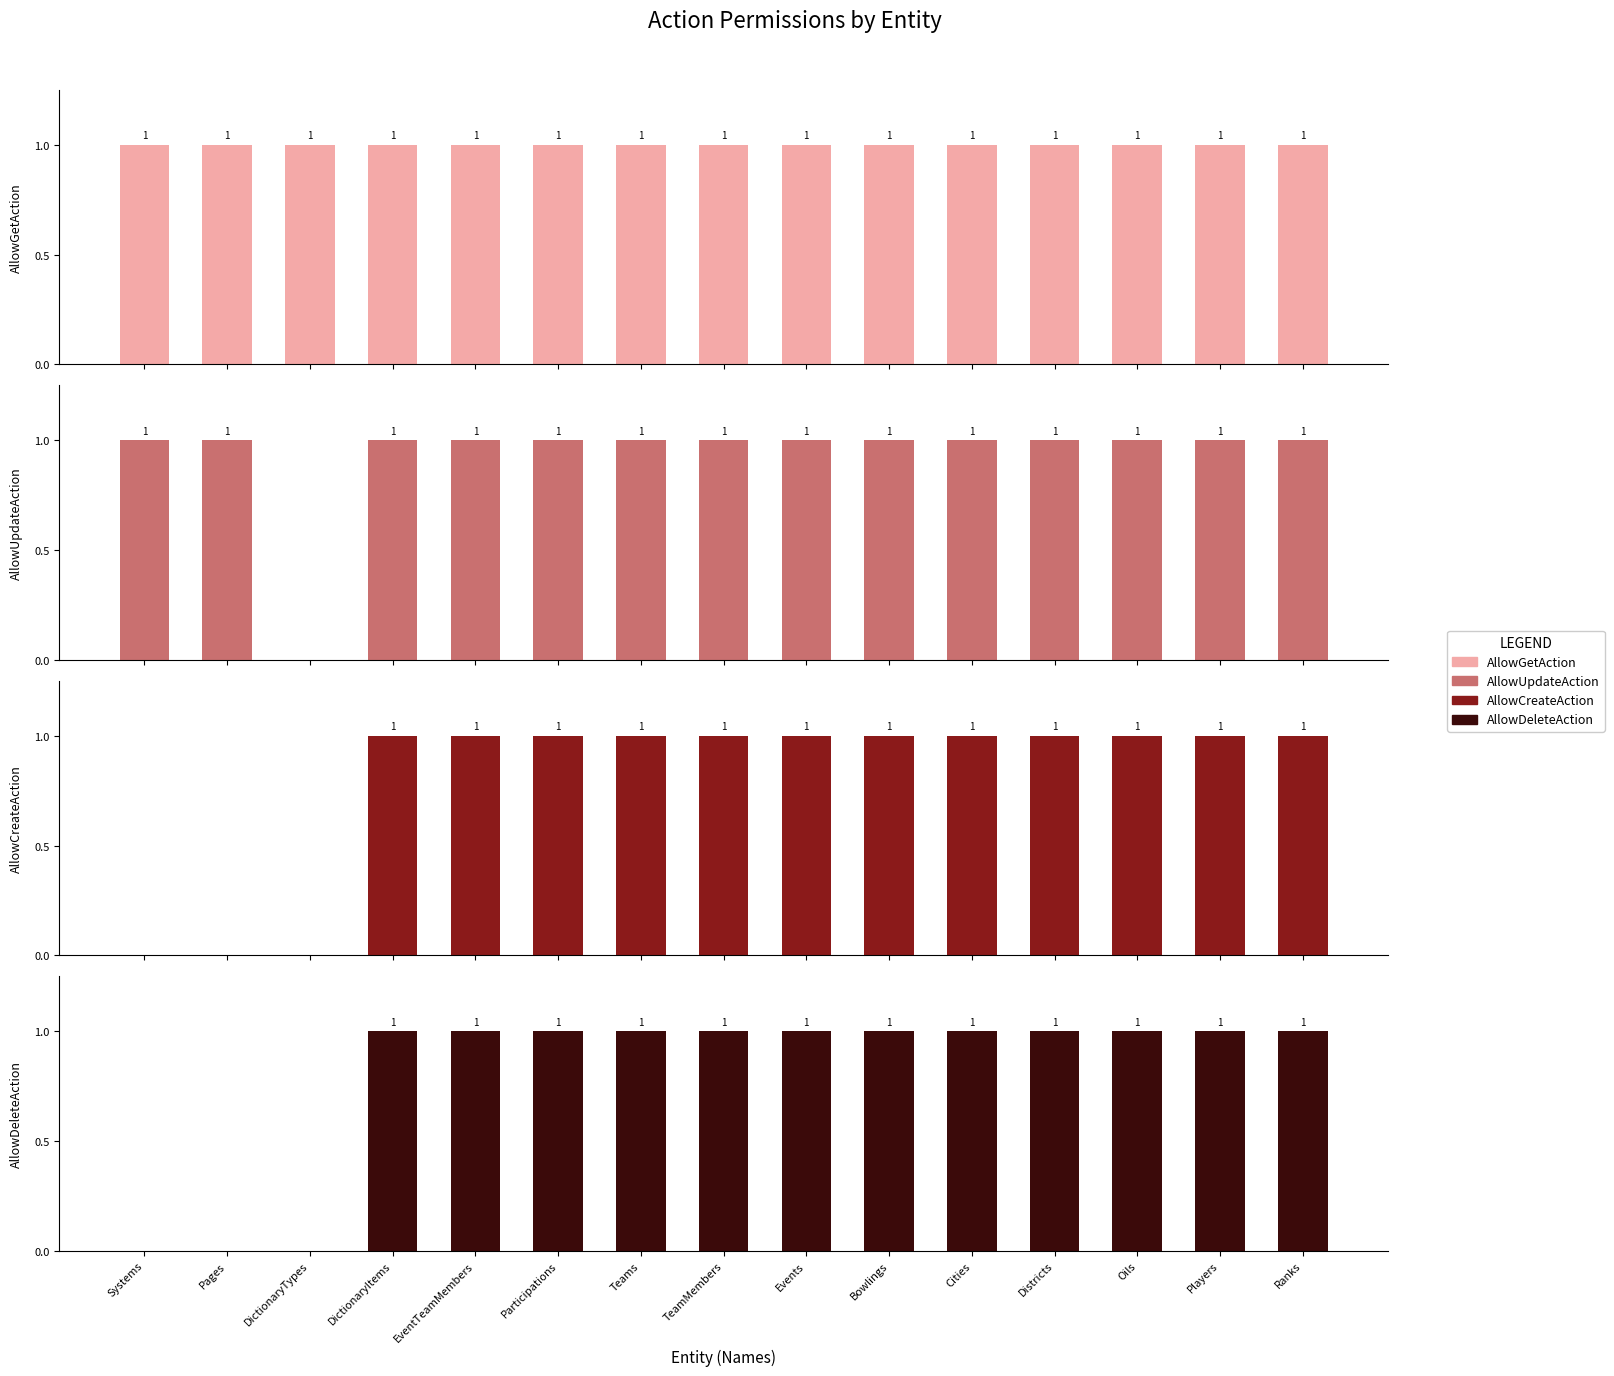

Does the chart contain any negative values?

No